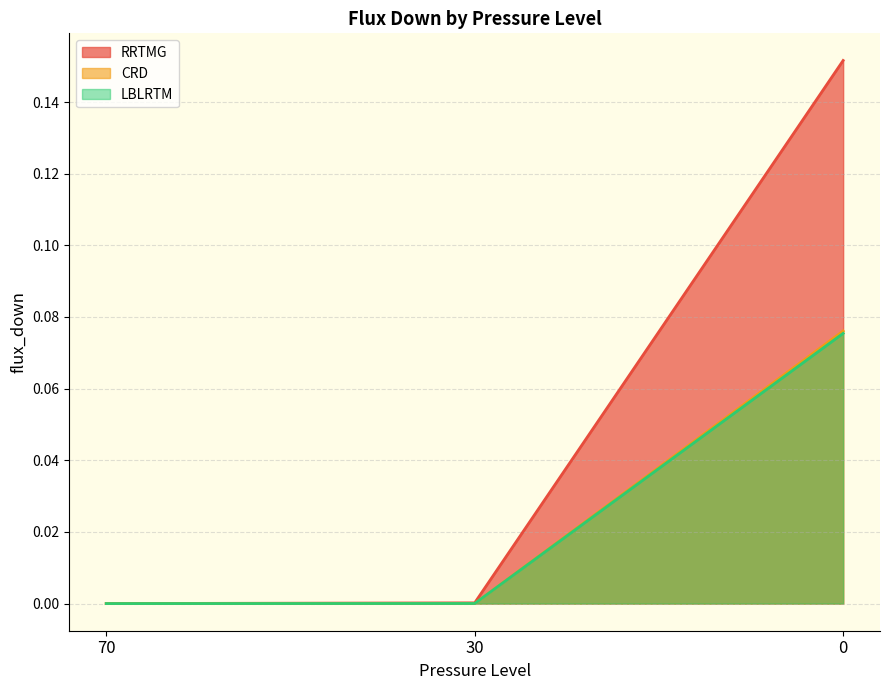

Which series has the largest total across all categories?

RRTMG